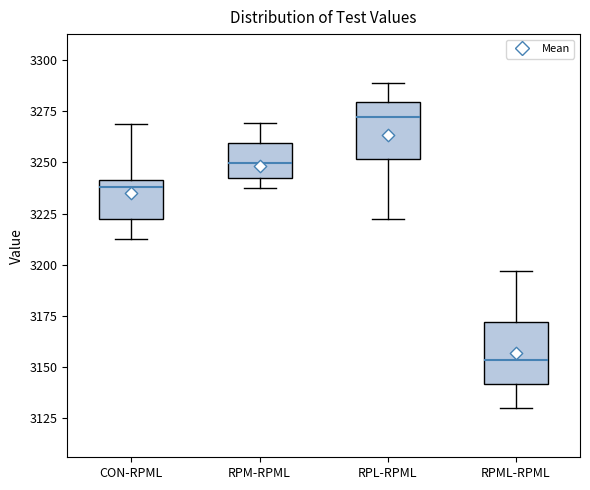

Reading left to right, transcribe this box plot: for each box, give where its median line is, the range the box spans, and where its two whiskers end, as read against the y-axis. The values are not printed on the chart, so give them approximately, as read against the axis.

CON-RPML: median 3240 (just below the box's upper edge), box 3220 to 3240, whiskers 3215 to 3270
RPM-RPML: median 3250, box 3240 to 3260, whiskers 3235 to 3270
RPL-RPML: median 3270, box 3250 to 3280, whiskers 3220 to 3290
RPML-RPML: median 3155, box 3140 to 3170, whiskers 3130 to 3195